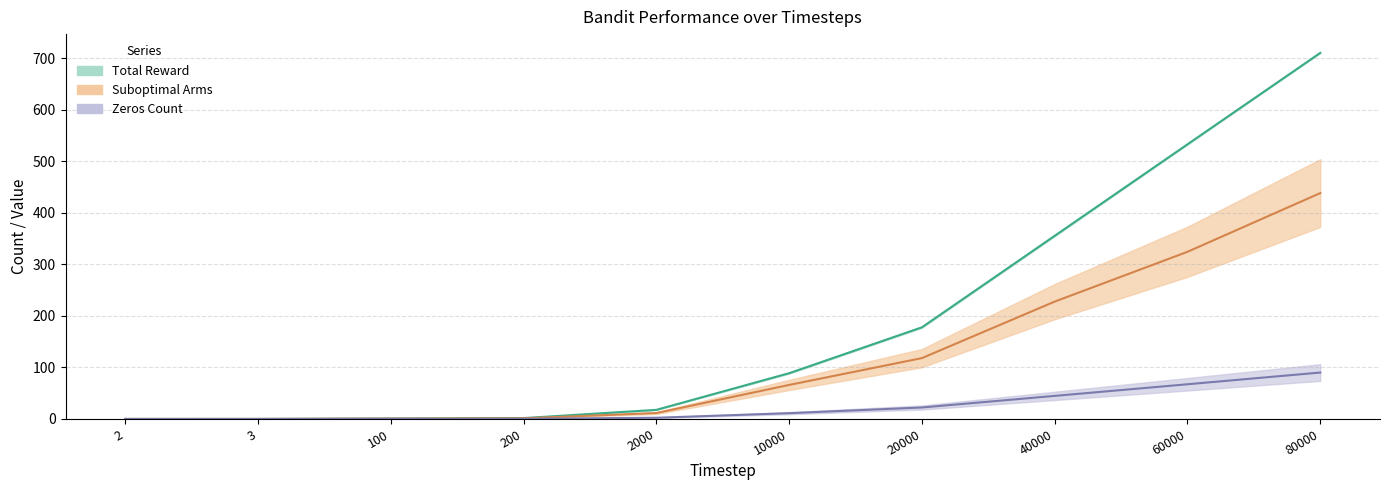

True or false: Suboptimal Arms and Total Reward intersect in this chart.

False